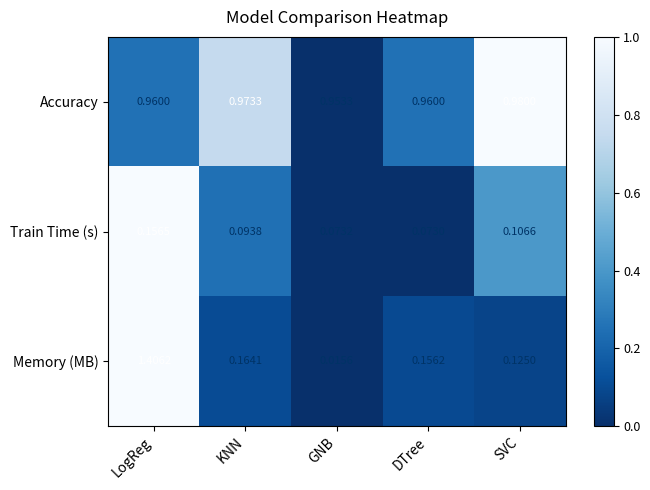

Which series has the largest total across all categories?

Accuracy